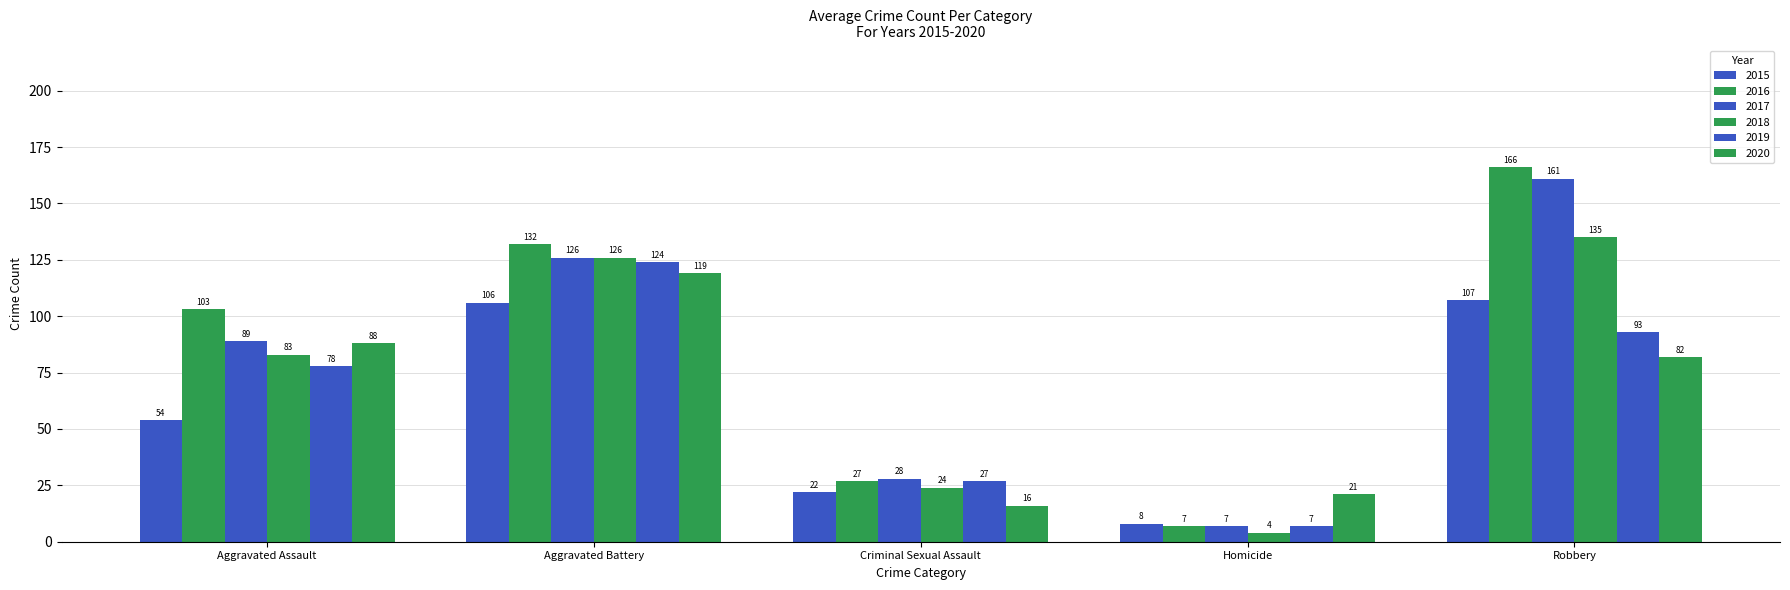

How many distinct data groups are displayed?

6